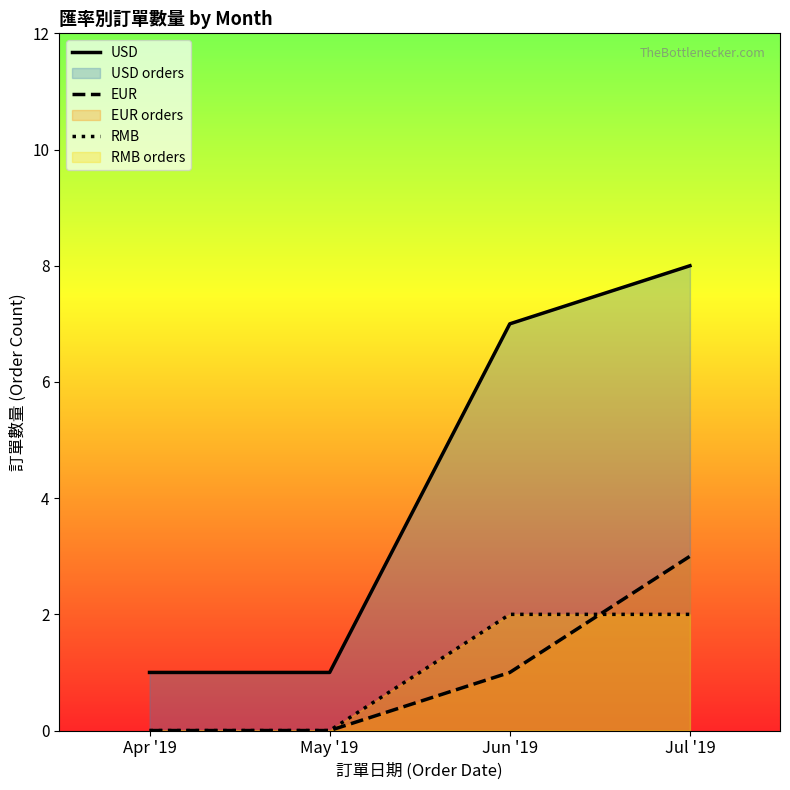

True or false: RMB and USD intersect in this chart.

False